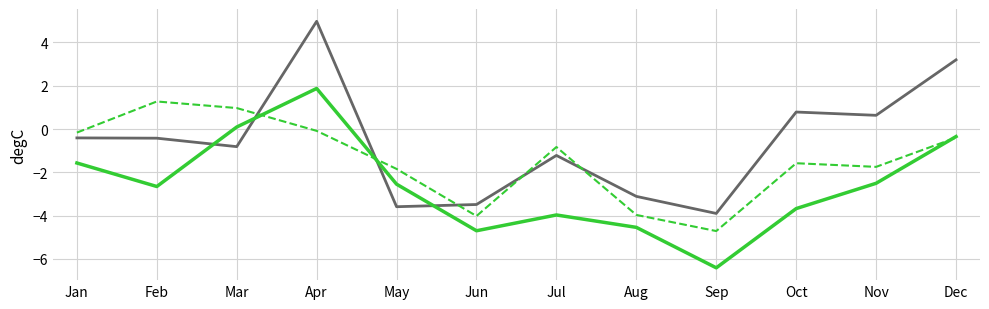

What is the spread (max minus min) of values at Oct?

4.5